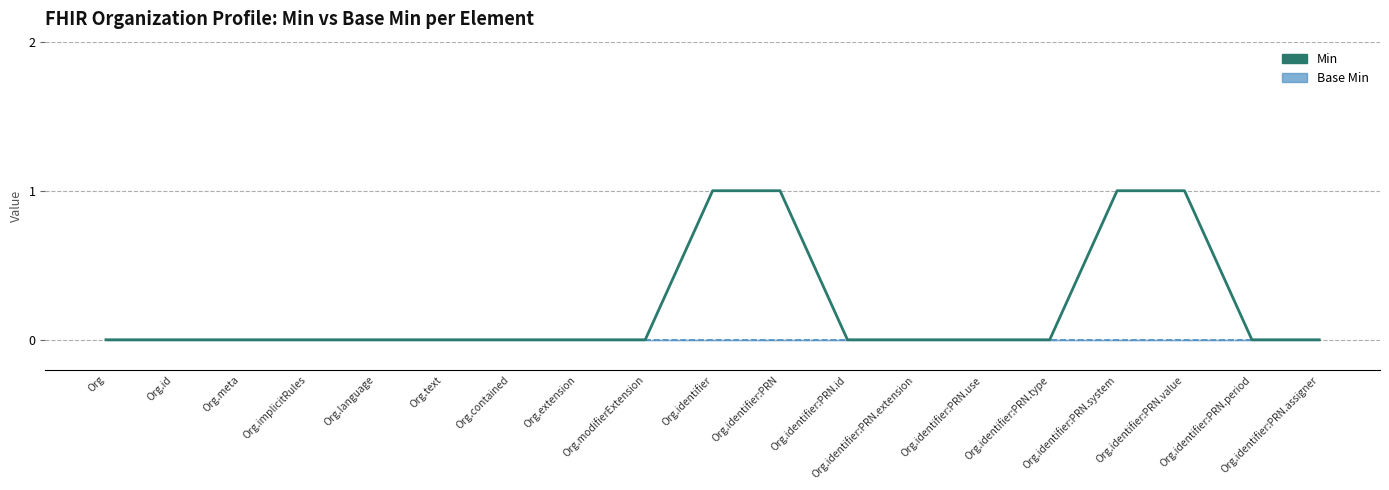

How many lines are shown in the chart?

2